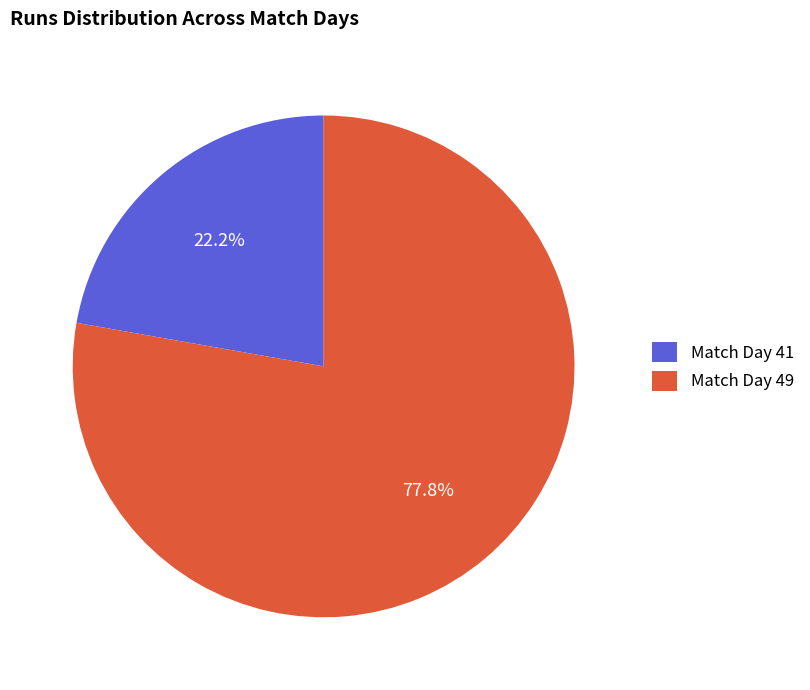

What percentage is NOT represented by Match Day 41?

77.8%